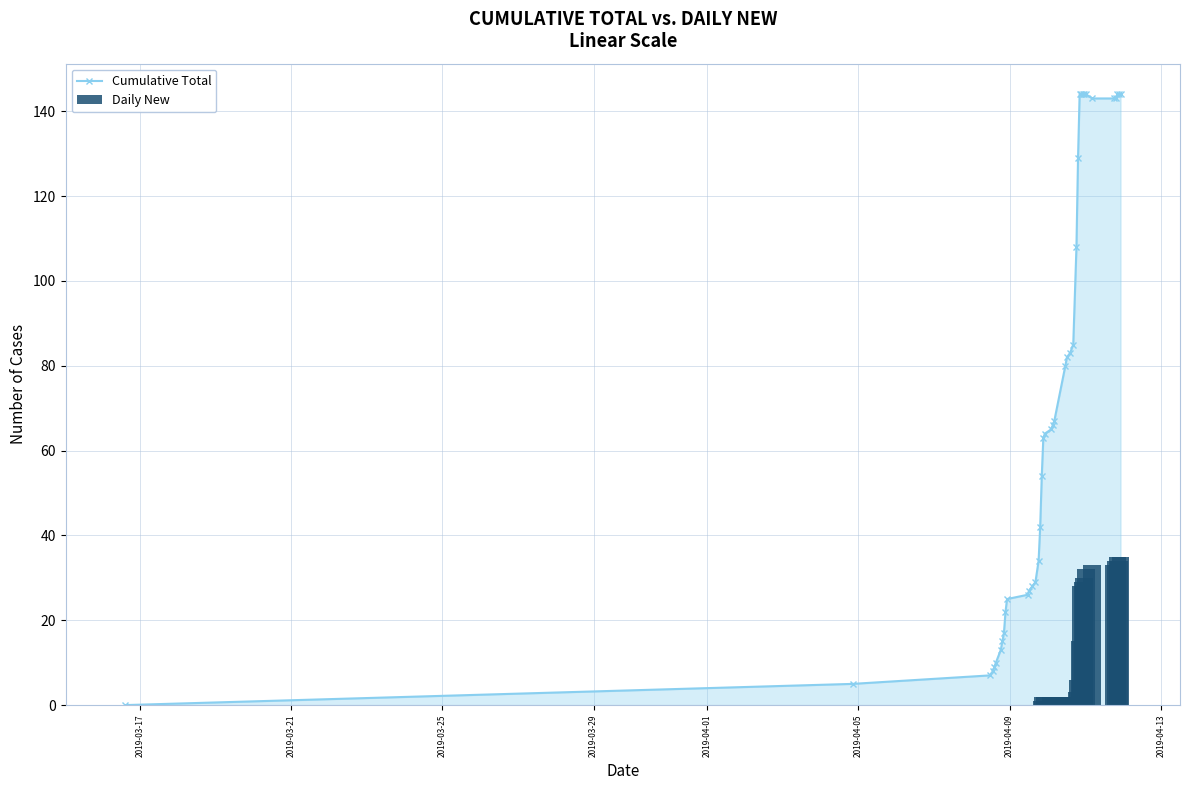

What are all the series names shown in the legend?

Cumulative Total, Daily New